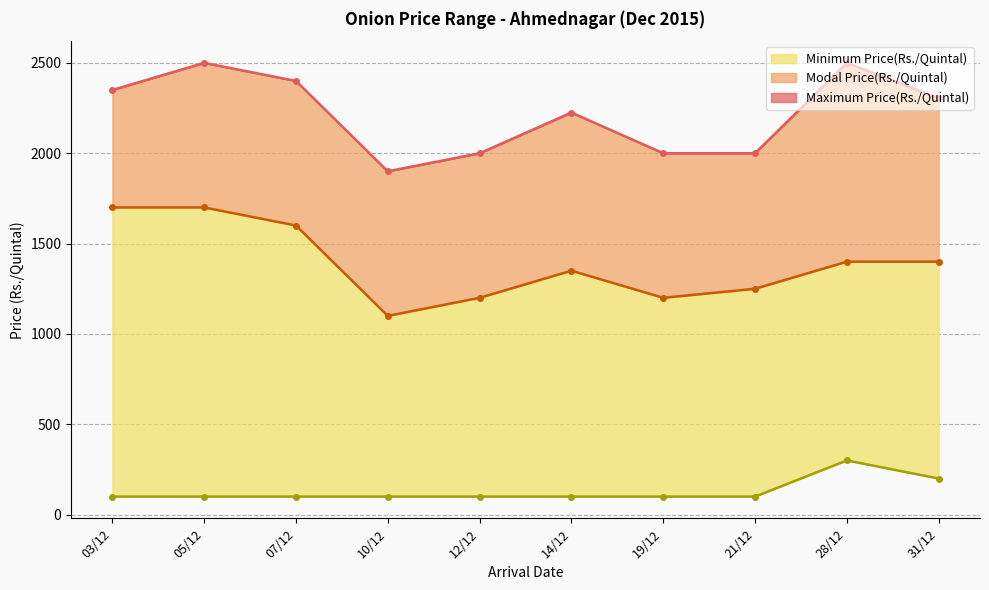

How many lines are shown in the chart?

3